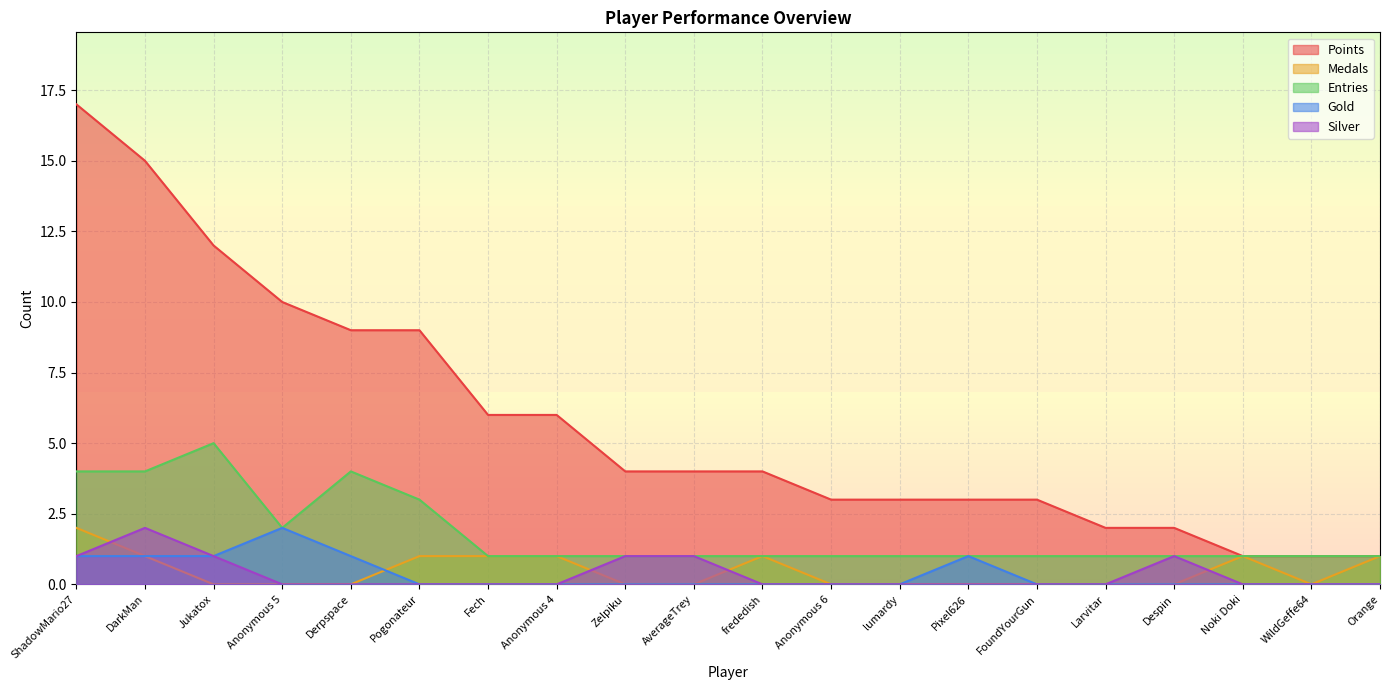

List the series in order of their peak value, lowest first.

Medals, Gold, Silver, Entries, Points